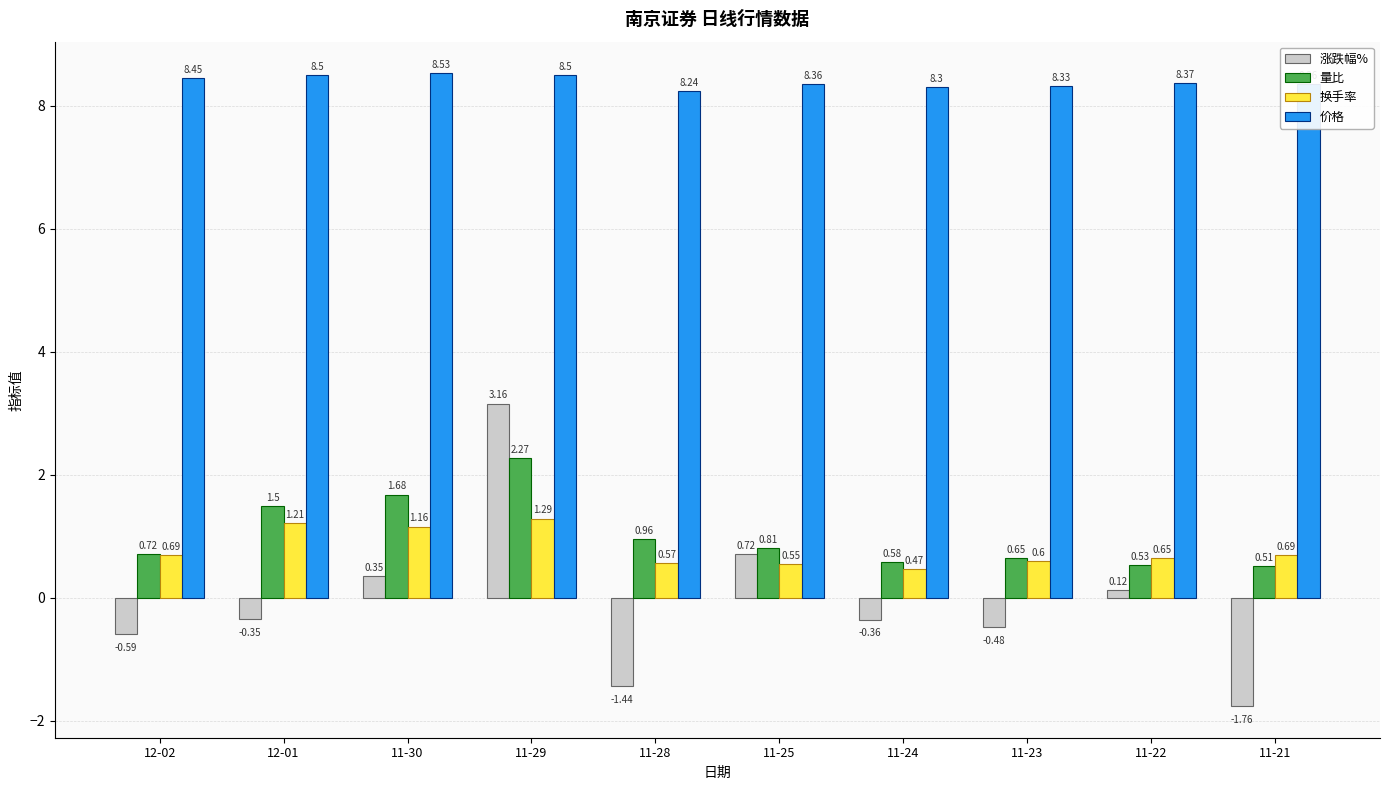

What is the total value across all series at 11-23?

9.1